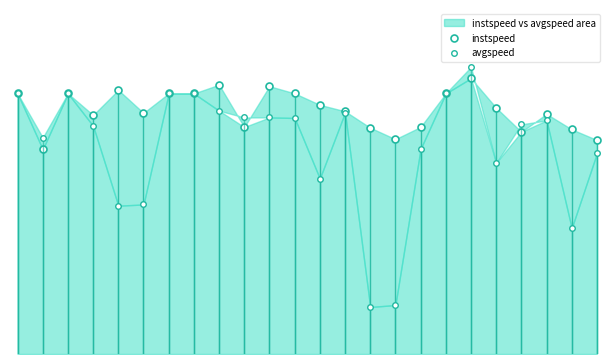

Reading left to right, what are all the values shown in this chart?

instspeed: 13.9	10.9	13.9	12.7	14.1	12.9	13.9	13.9	14.4	12.1	14.3	13.9	13.3	12.9	12.1	11.5	12.1	13.9	14.7	13.1	11.8	12.8	12.0	11.4
avgspeed: 13.9	11.5	13.9	12.2	7.9	8.0	13.9	13.9	13.0	12.6	12.6	12.6	9.4	12.9	2.5	2.6	10.9	13.9	15.3	10.2	12.2	12.5	6.7	10.7